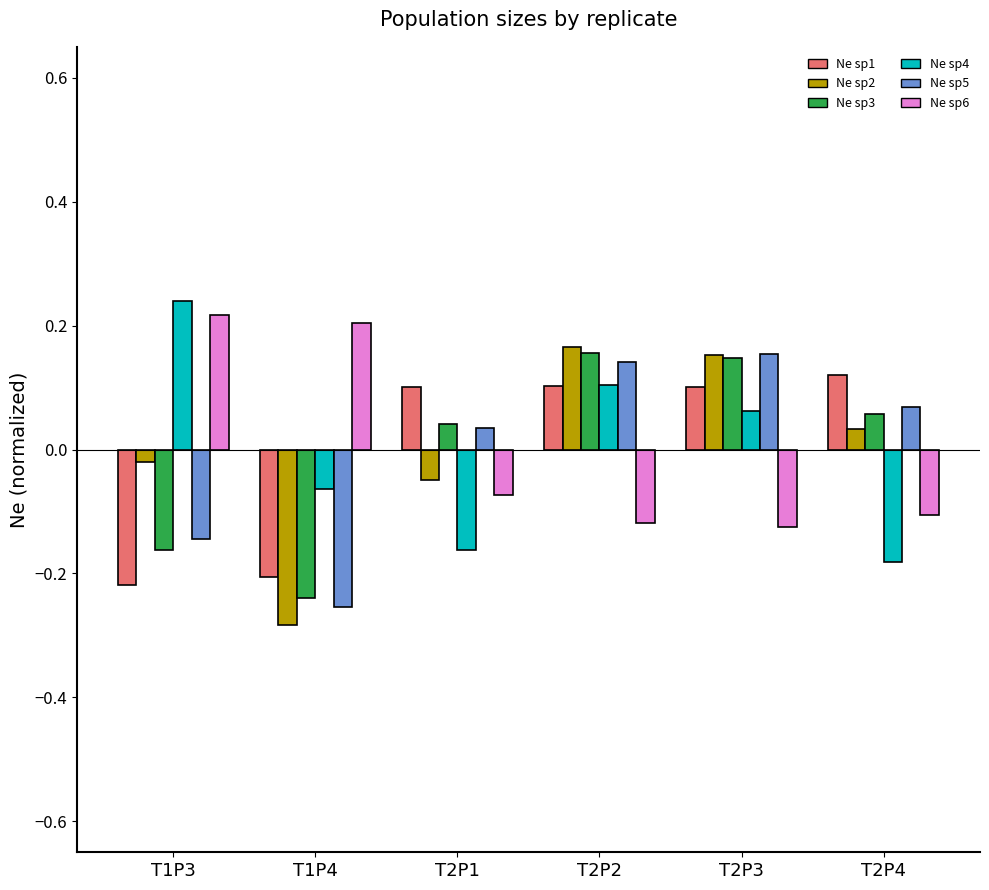

Where does the Ne sp4 series first go above 0?

T1P3